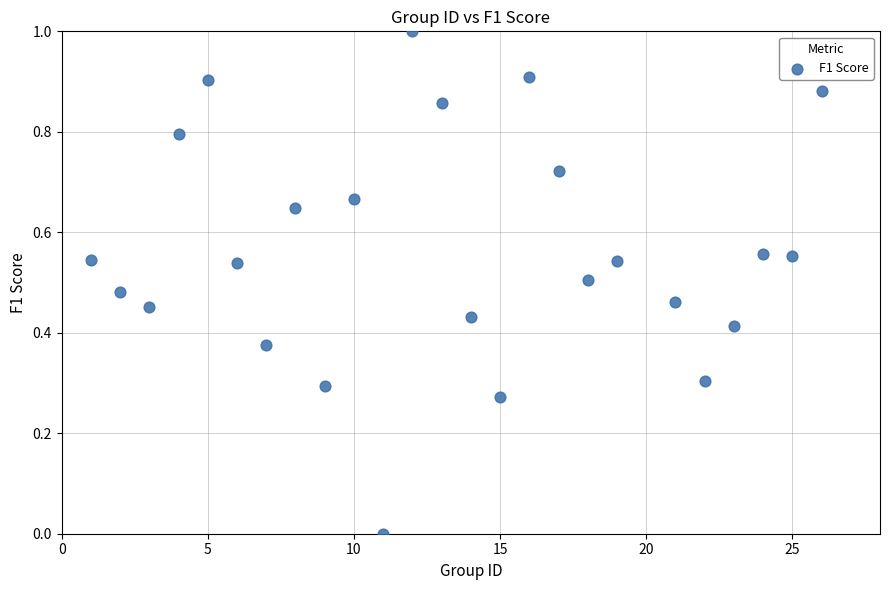

What is the range of Y values (max minus min)?

1.0